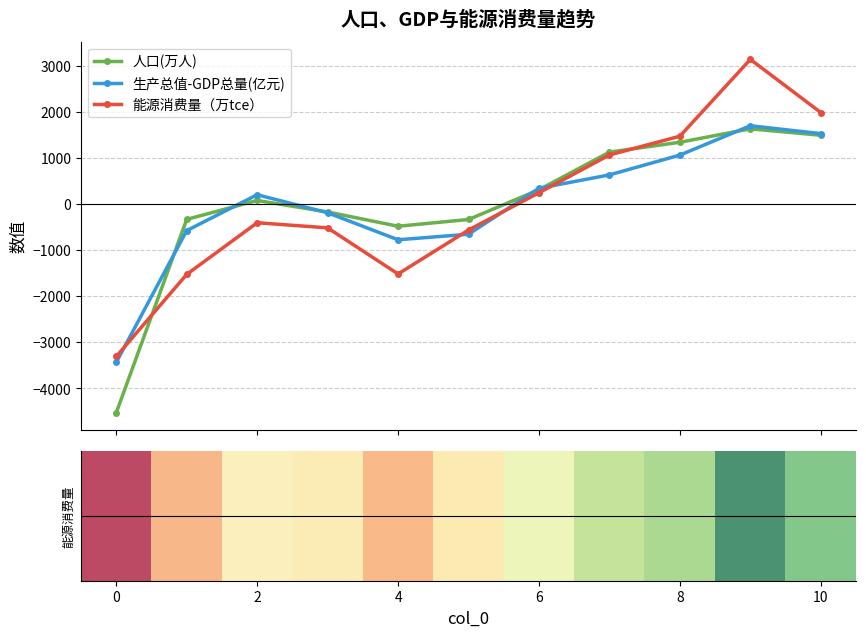

After their last crossing, which series has the higher values: 能源消费量（万tce） or 生产总值-GDP总量(亿元)?

能源消费量（万tce）